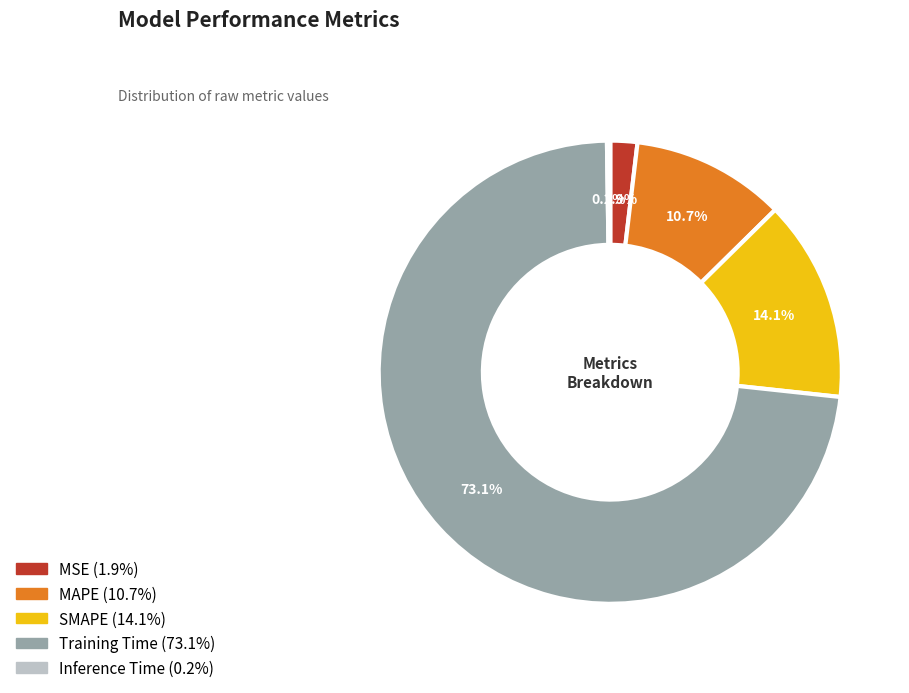

To the nearest percent, what is the average slice percentage?

20%